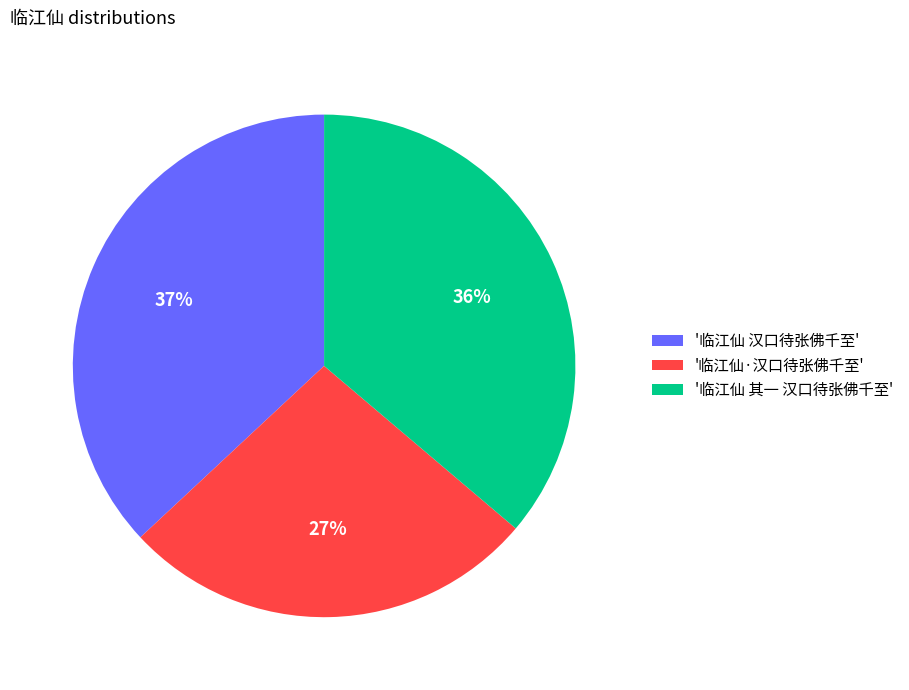

Which slice is the smallest?

'临江仙·汉口待张佛千至'